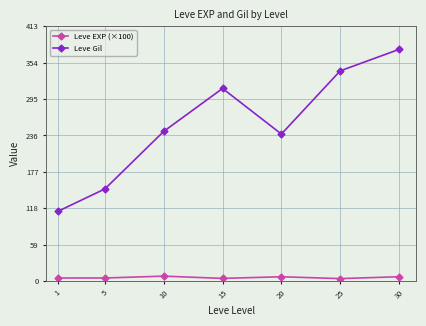

True or false: Leve EXP (×100) and Leve Gil cross at least once.

False